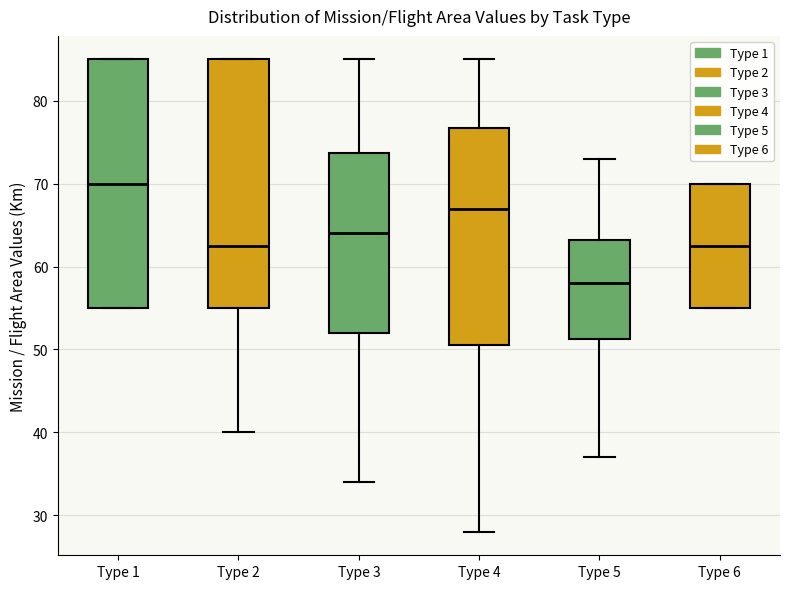

Reading left to right, read every box against the y-axis: the position of its median line, the range the box covers, and the ends of its whiskers. The values are not printed on the chart, so give them approximately, as read against the axis.

Type 1: median 70, box 55 to 85, whiskers 55 to 85
Type 2: median 63, box 55 to 85, whiskers 40 to 85
Type 3: median 64, box 52 to 74, whiskers 34 to 85
Type 4: median 67, box 51 to 77, whiskers 28 to 85
Type 5: median 58, box 51 to 63, whiskers 37 to 73
Type 6: median 63, box 55 to 70, whiskers 55 to 70